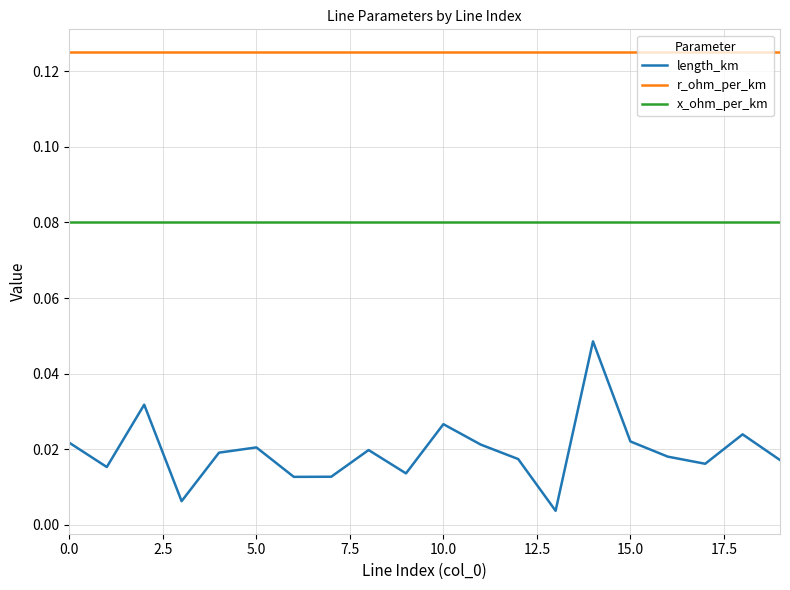

List the series in order of their peak value, lowest first.

length_km, x_ohm_per_km, r_ohm_per_km